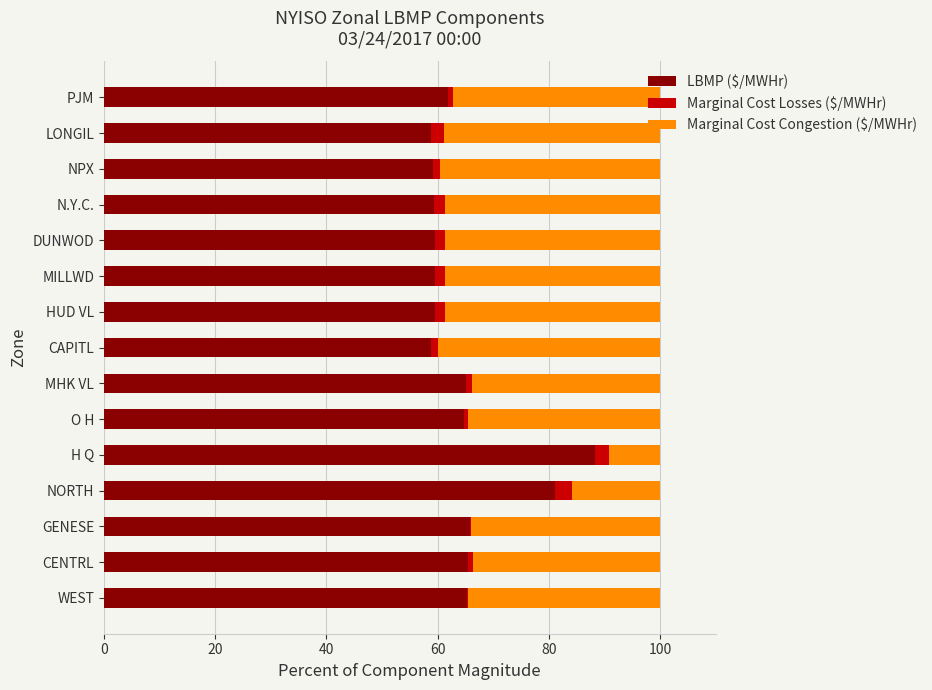

What is the highest value of the LBMP ($/MWHr) series?

88.2